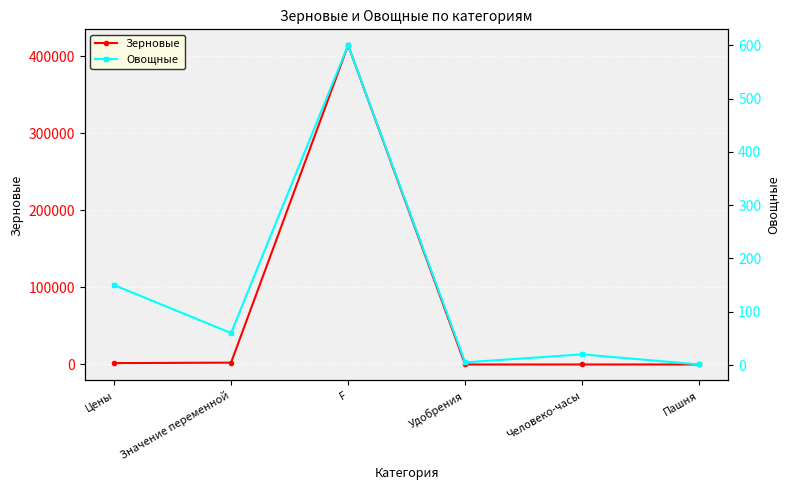

List the series in order of their peak value, highest first.

Зерновые, Овощные